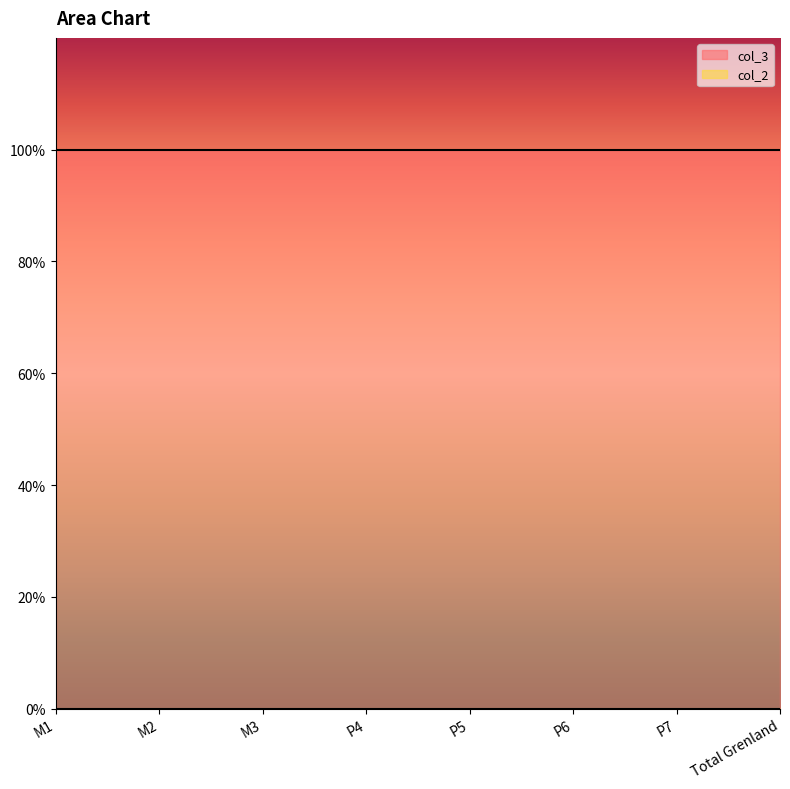

True or false: col_2 and col_3 intersect in this chart.

False